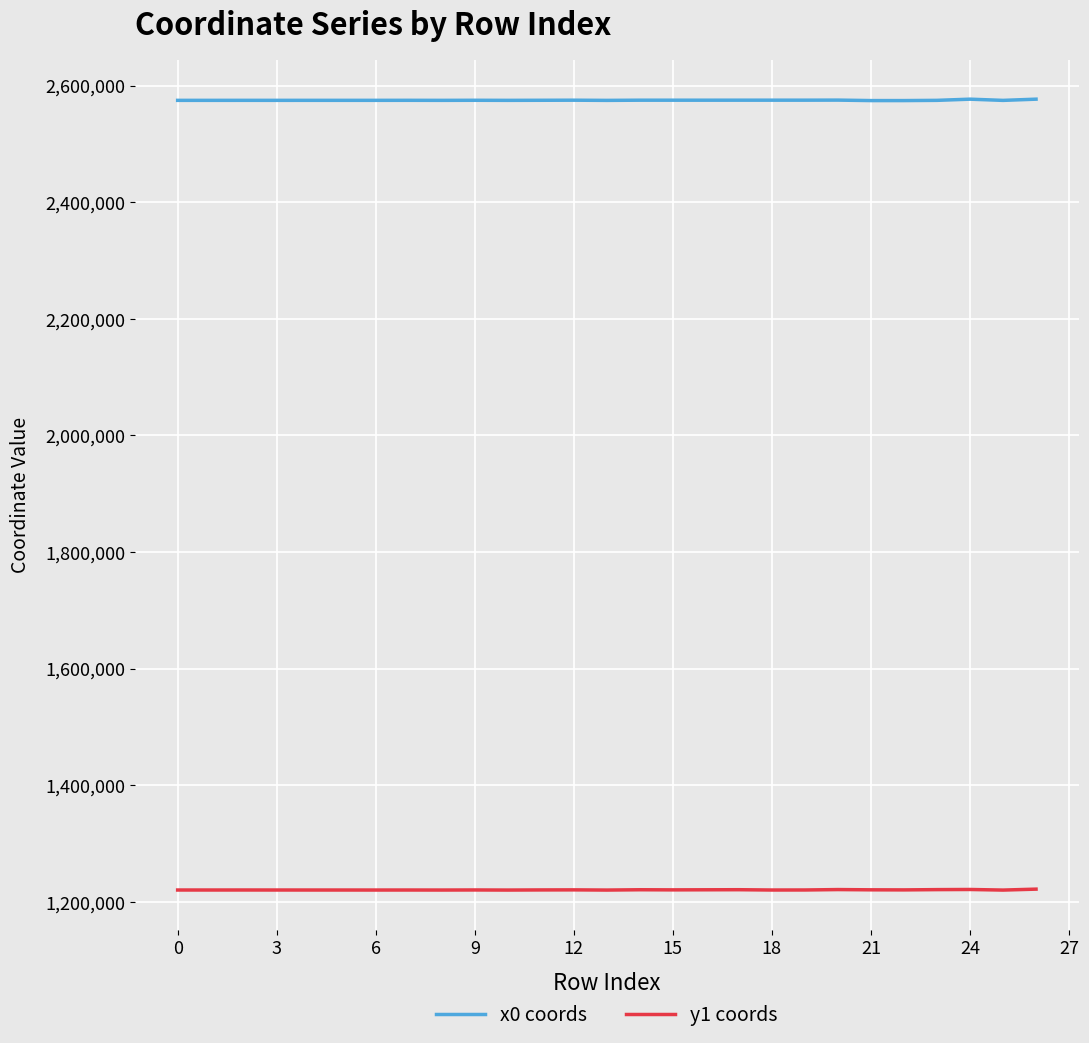

What is the average value of the y1 coords series?

1220432.1